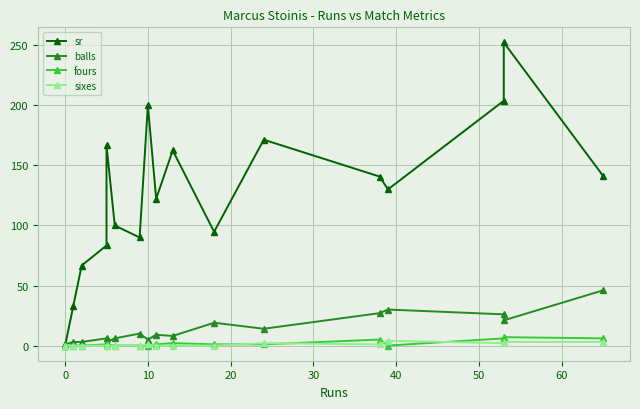

At 40, list the series in order from largest to smallest.

sr, balls, fours, sixes